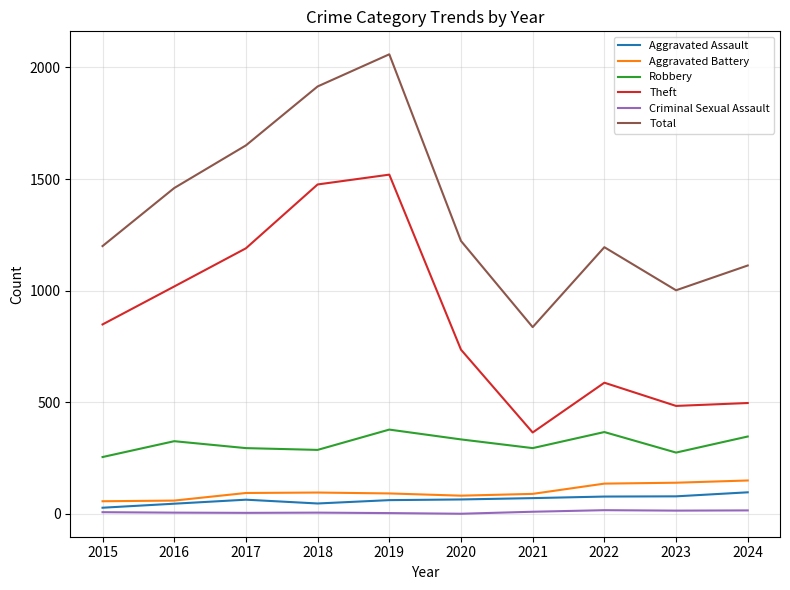

Rank the series at 2015 from highest to lowest value.

Total, Theft, Robbery, Aggravated Battery, Aggravated Assault, Criminal Sexual Assault